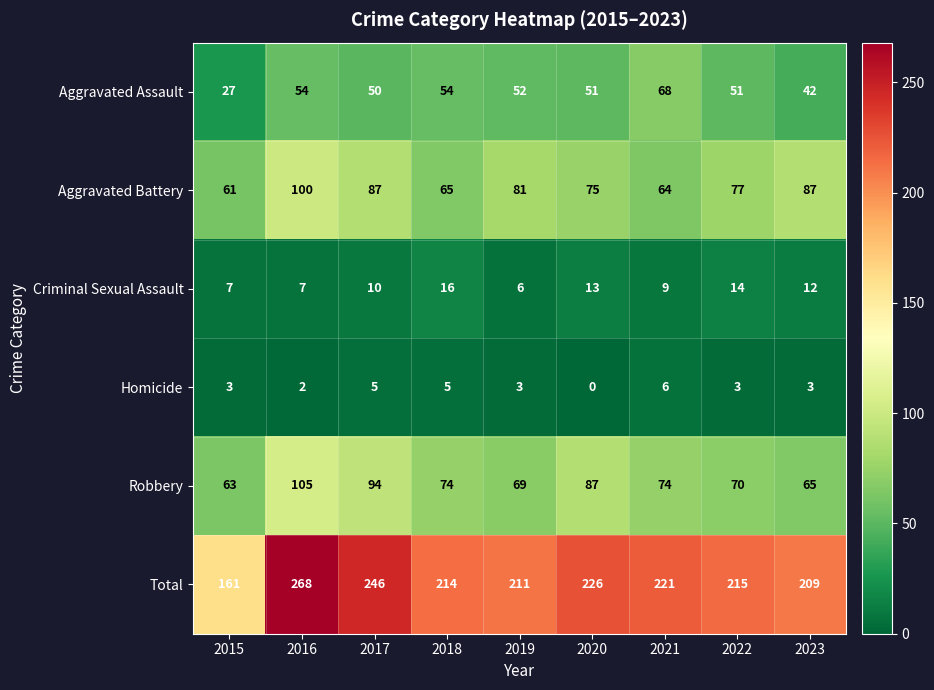

What is the average value of the Homicide series?

3